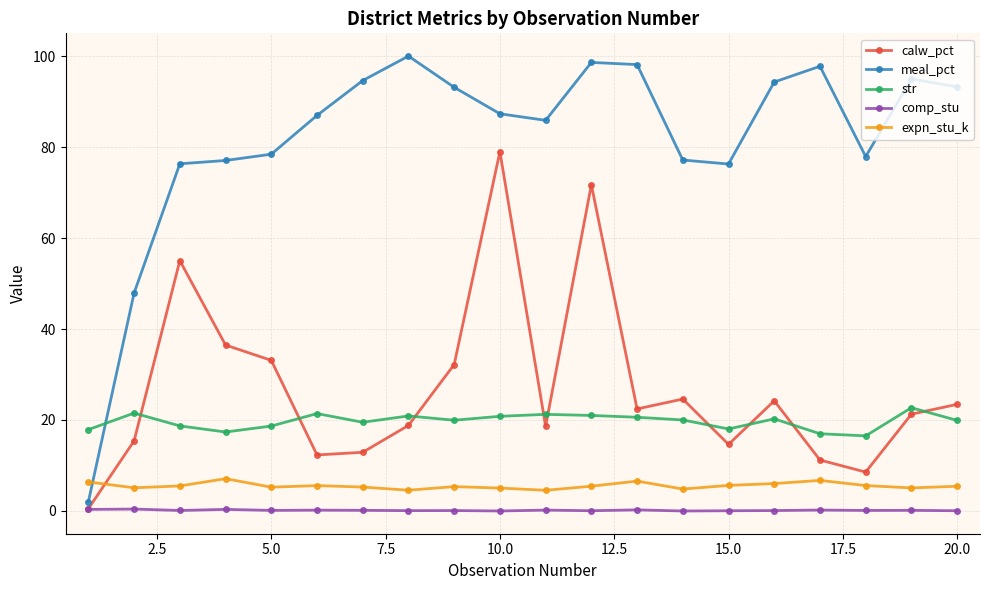

What is the maximum value shown in the chart?

100.0